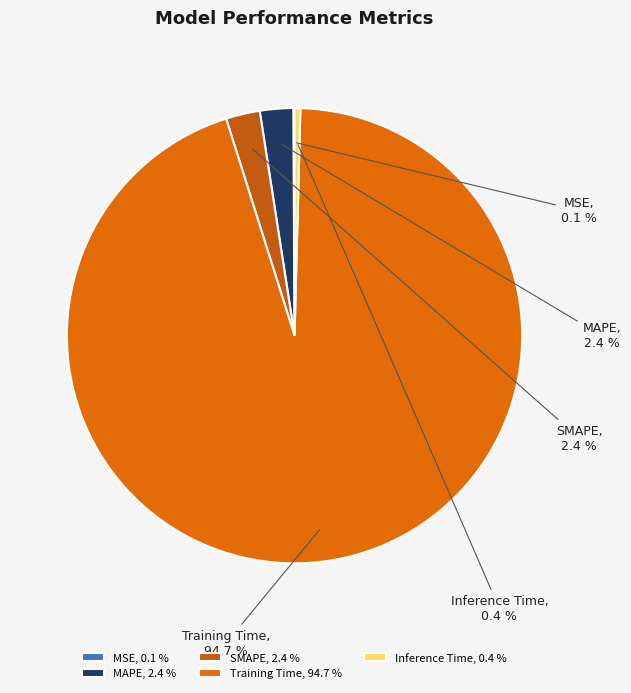

True or false: MSE accounts for 0% of the total.

True